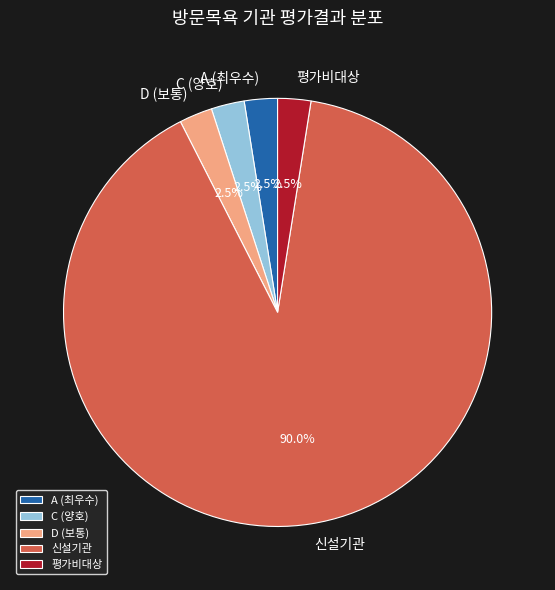

Is there any slice that represents more than half of the pie?

Yes